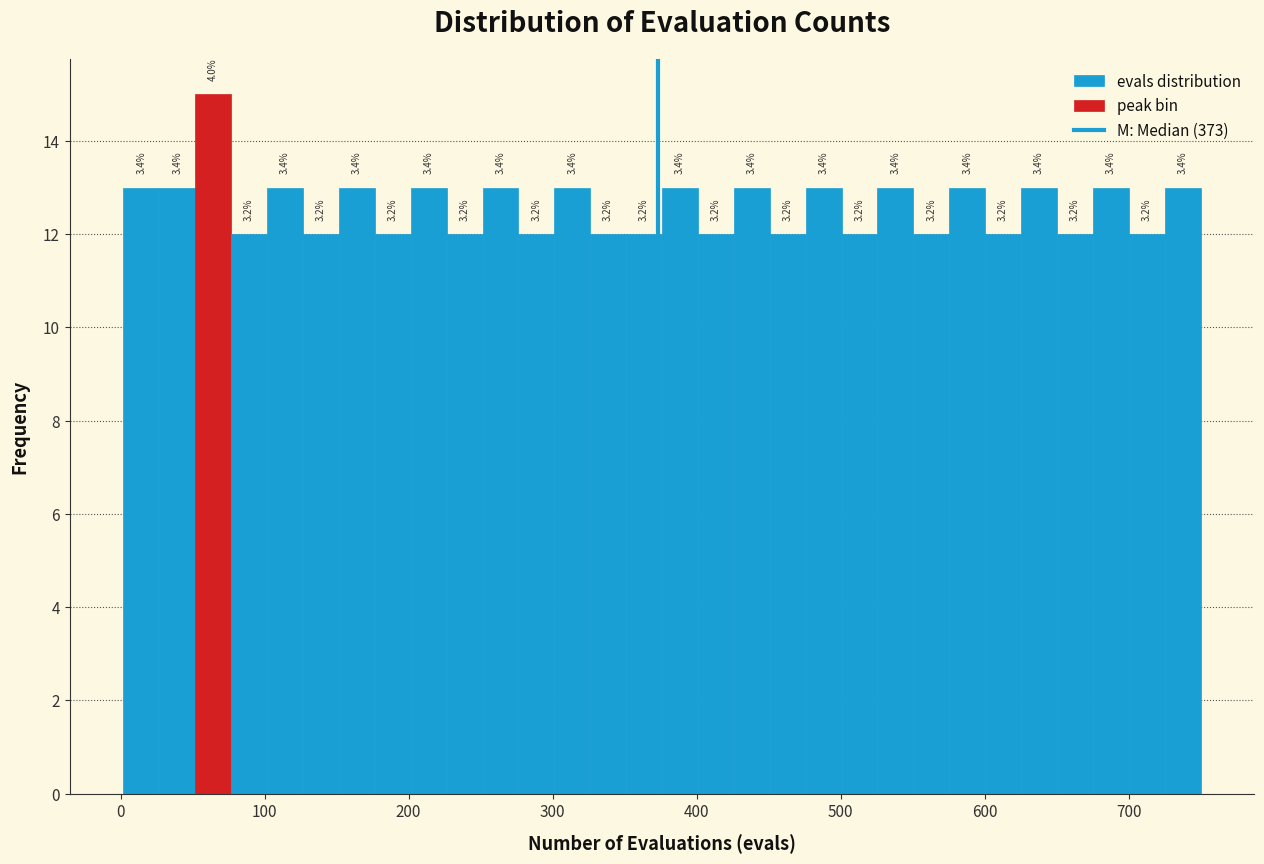

Read against the x-axis, roughly where is the centre of the tallest bar?

60